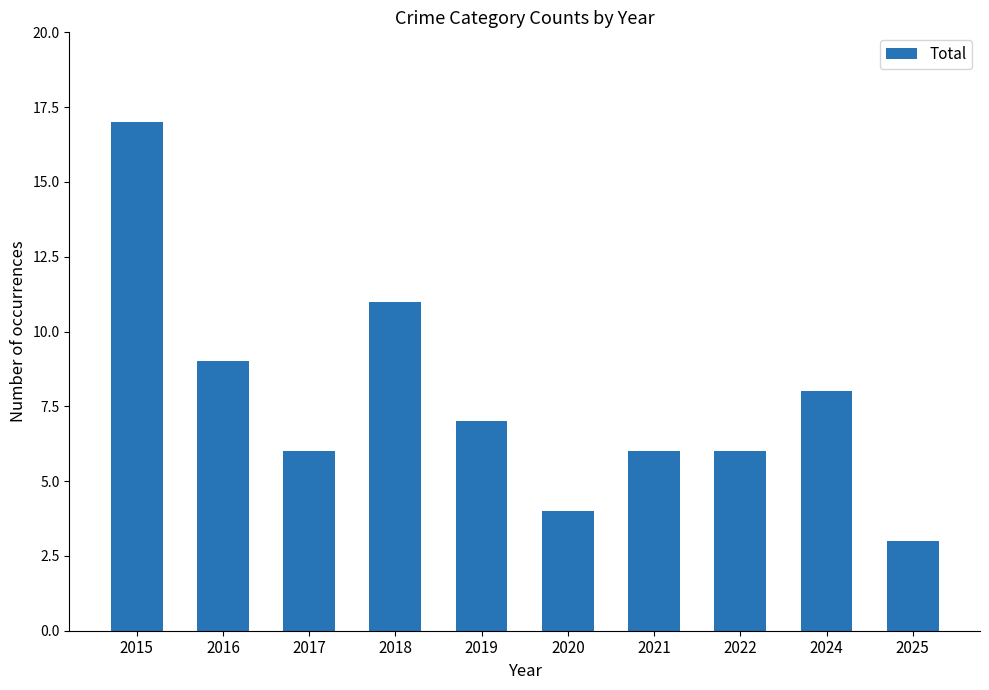

Is it true that the value at 2019 is 2?

False